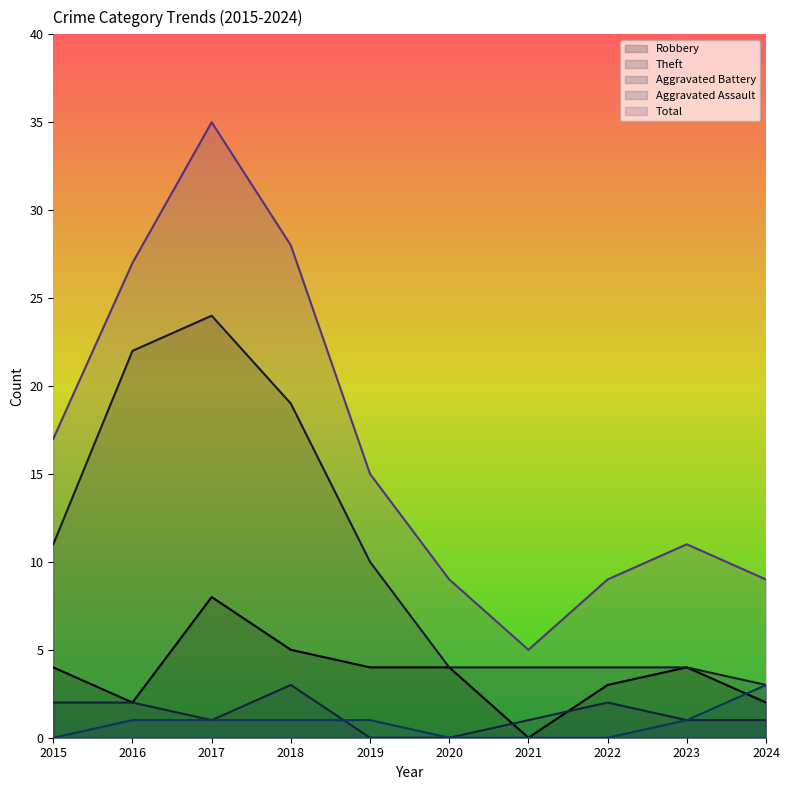

How many lines are shown in the chart?

5